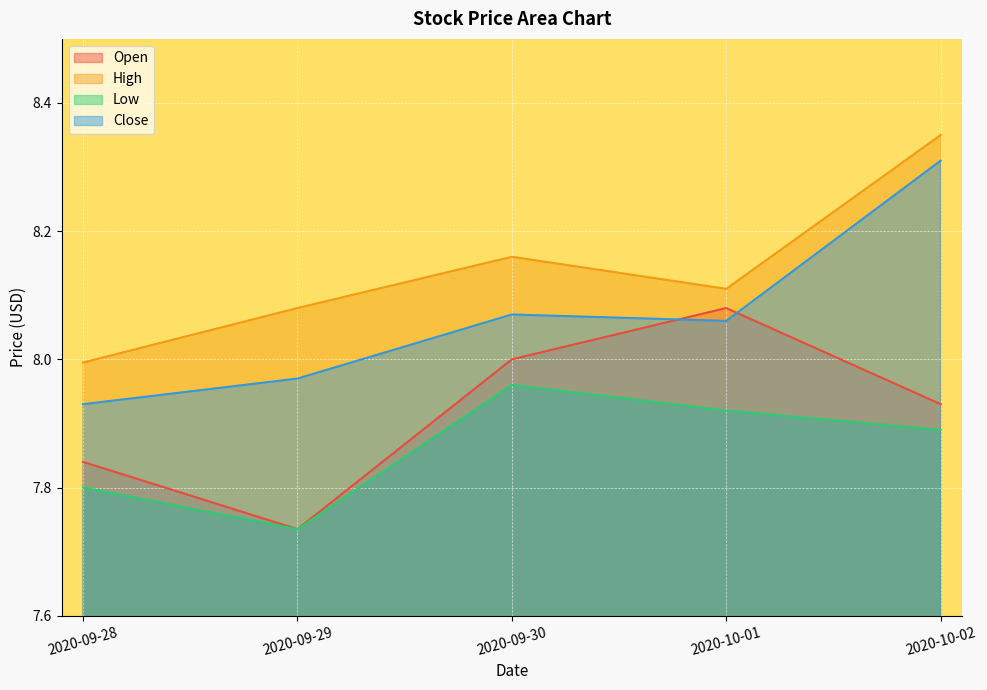

At which label does Close reach its peak?

2020-10-02